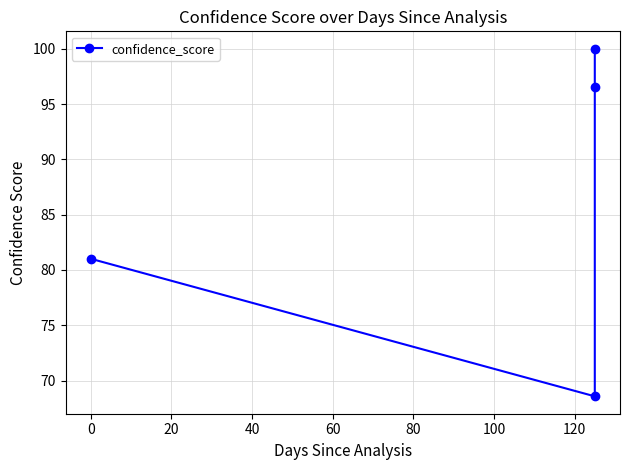

Reading left to right, transcribe all the data shown in this chart.

81.0	68.6	96.5	100.0